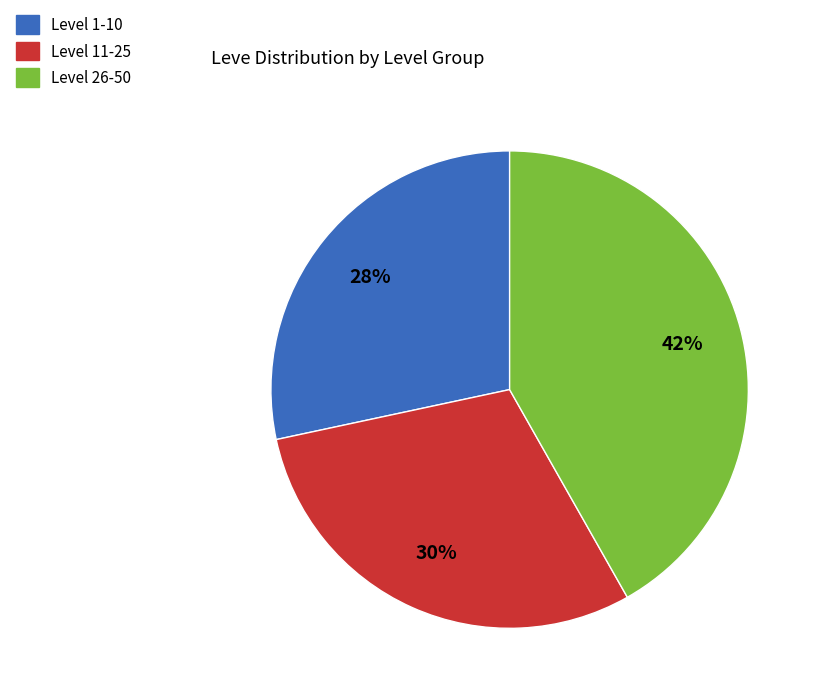

Between Level 26-50 and Level 11-25, which is larger?

Level 26-50